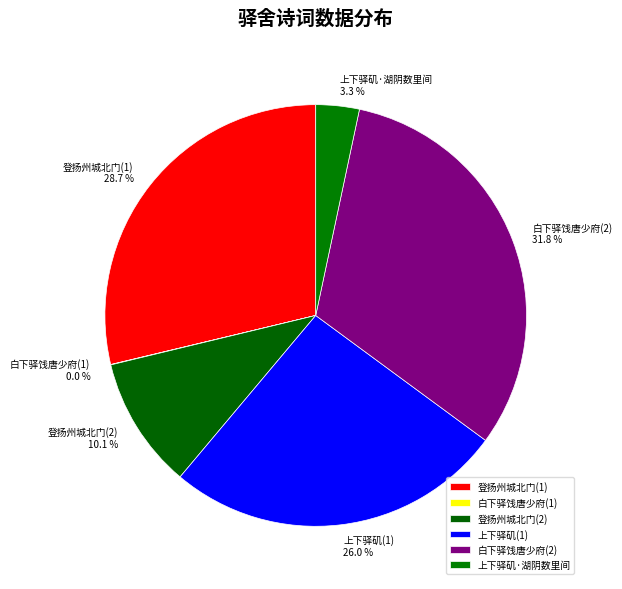

What percentage is NOT represented by 上下驿矶(1)?

74.0%